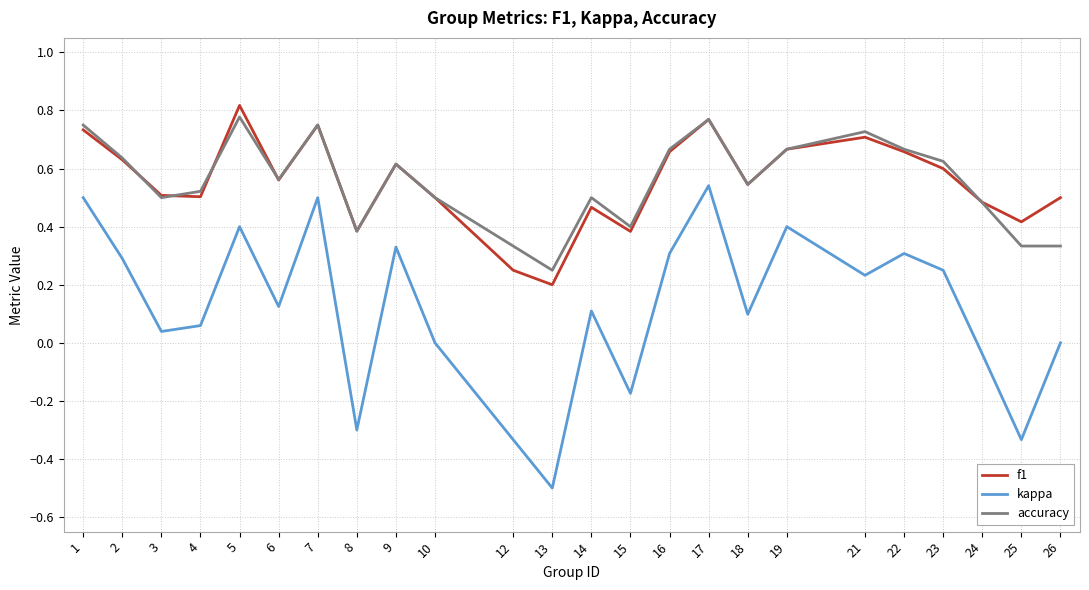

At which category does the chart reach its peak across all series?

5